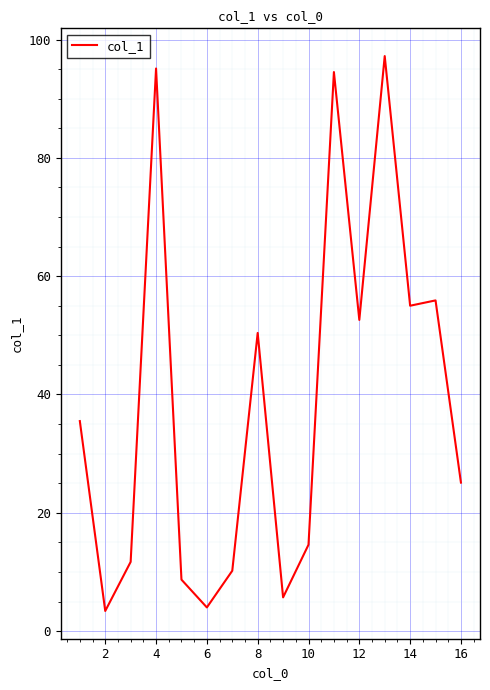

What is the greatest value displayed?

97.2